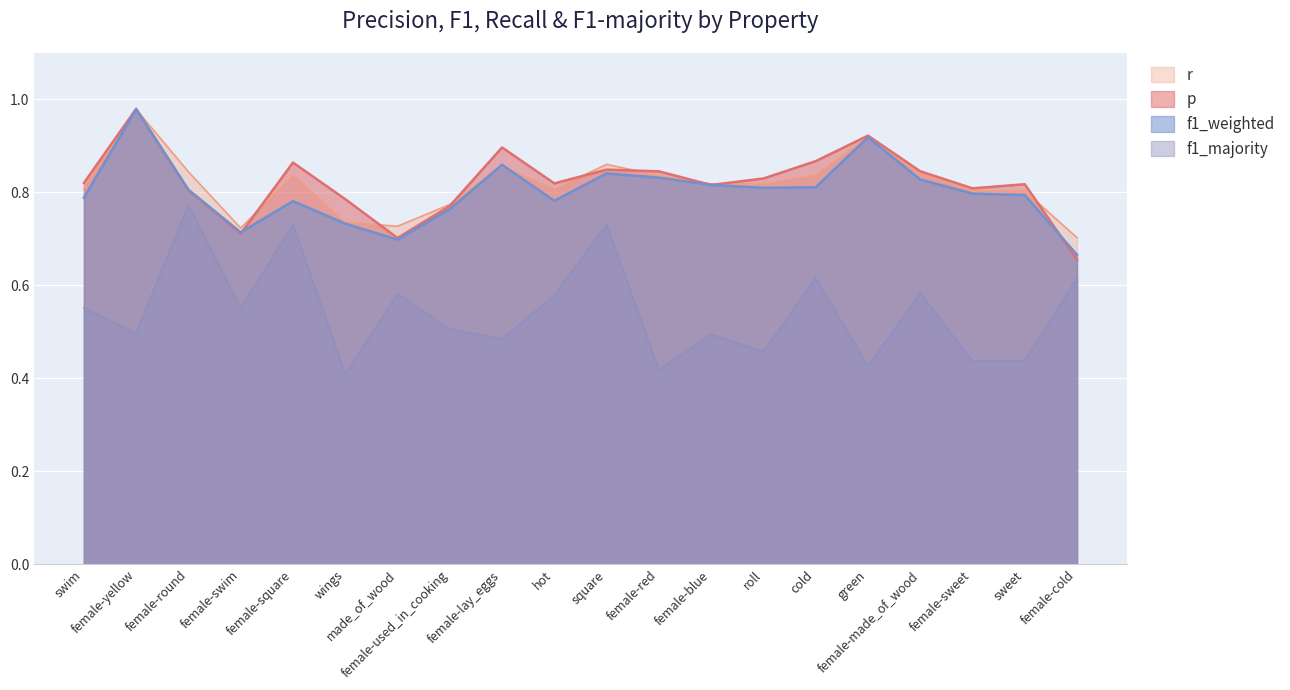

What is the maximum value for f1_weighted?

1.0